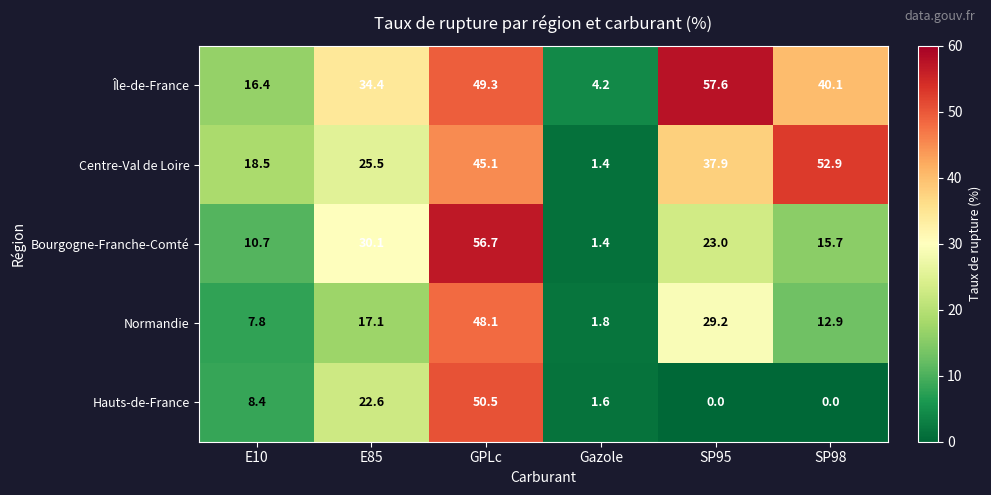

What value does the Centre-Val de Loire series have at Gazole?

1.4